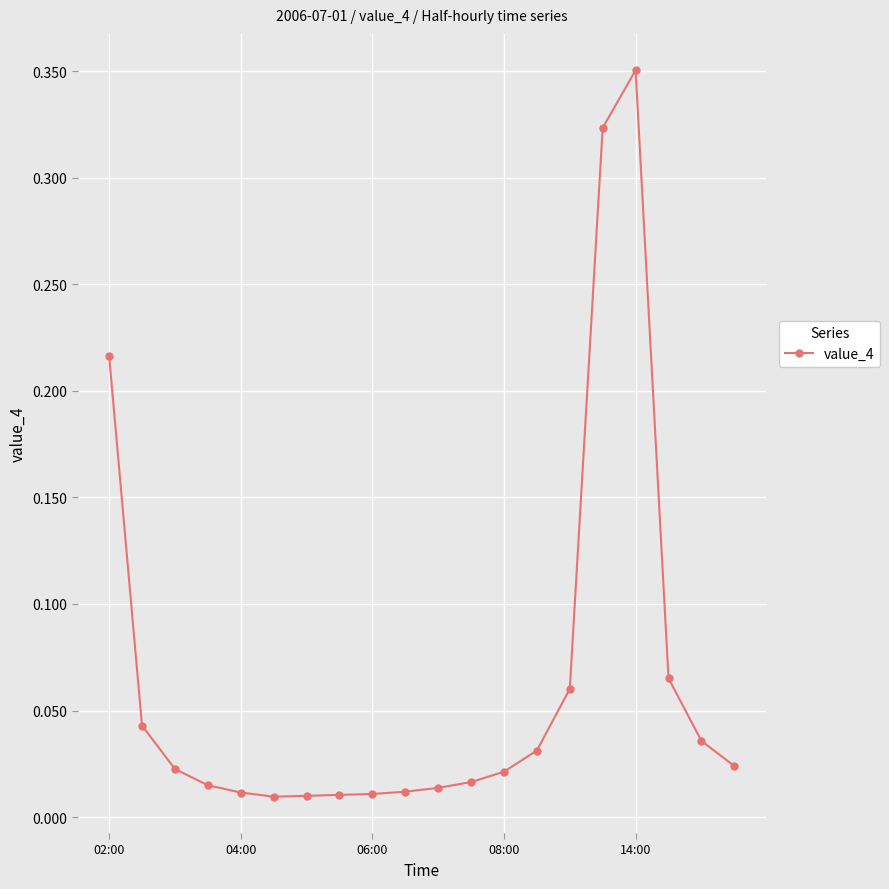

How many series are shown in this chart?

1